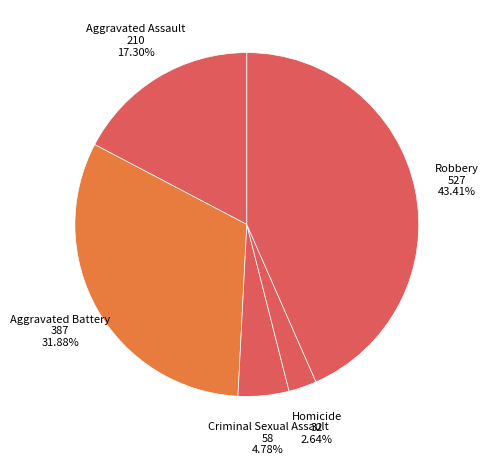

Count the number of slices in the pie.

5